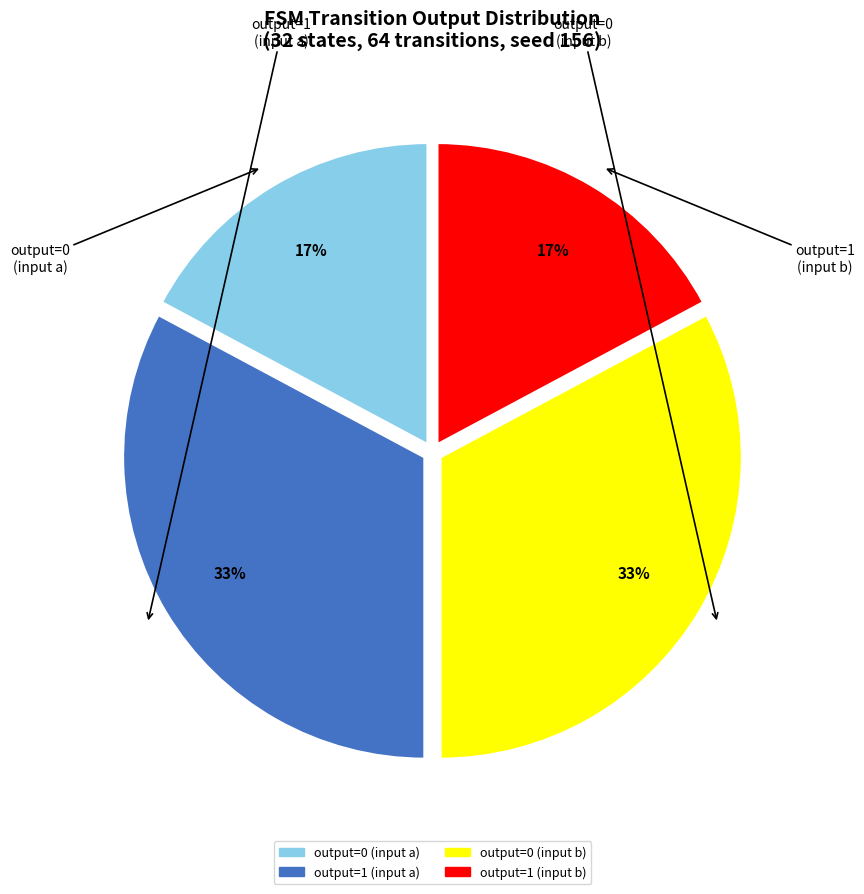

To the nearest percent, what portion does output=0 (input b) represent?

33%